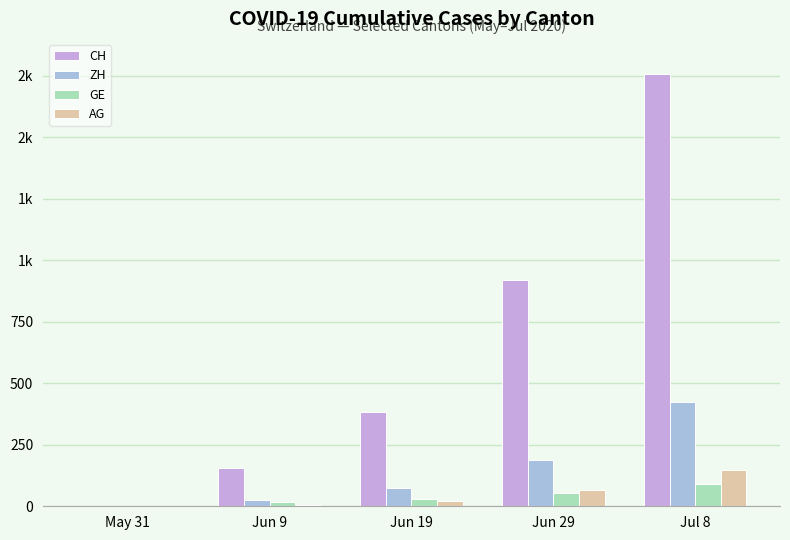

What are all the series names shown in the legend?

CH, ZH, GE, AG